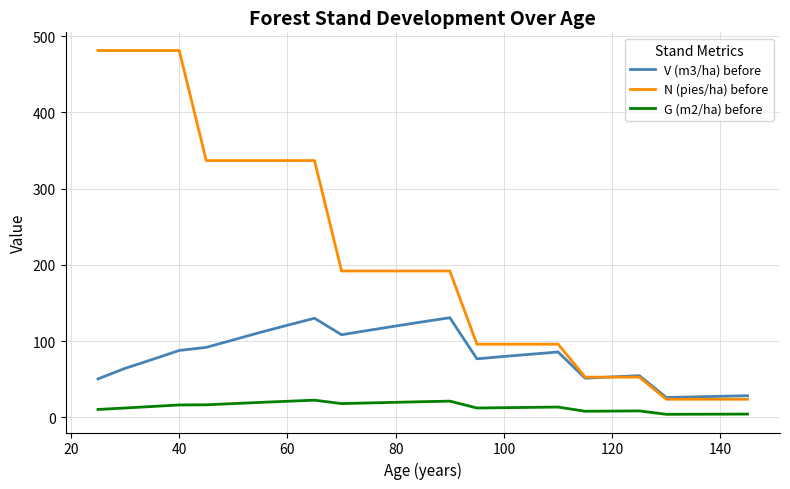

List the series in order of their overall mean, highest first.

N (pies/ha) before, V (m3/ha) before, G (m2/ha) before